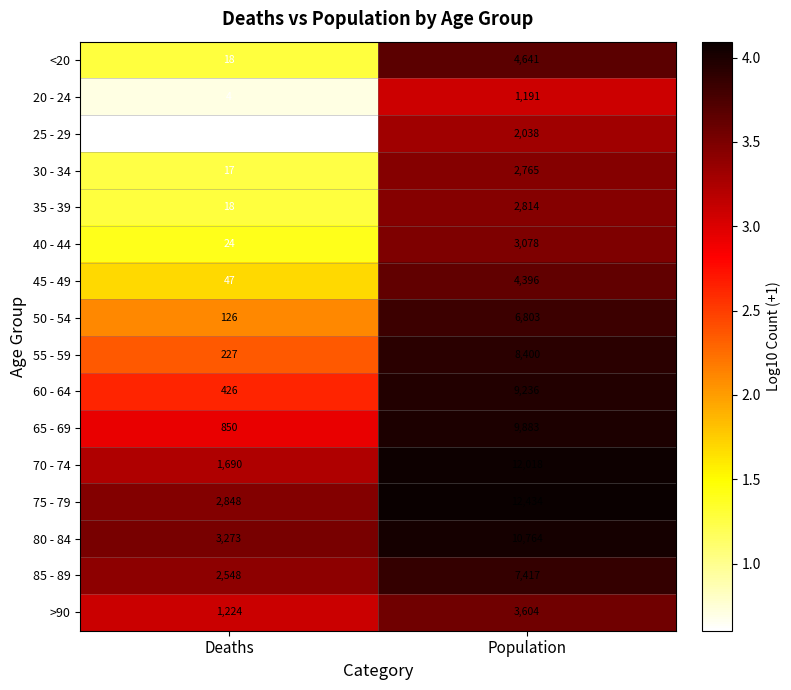

True or false: <20 has a value of 4641 at Population.

True